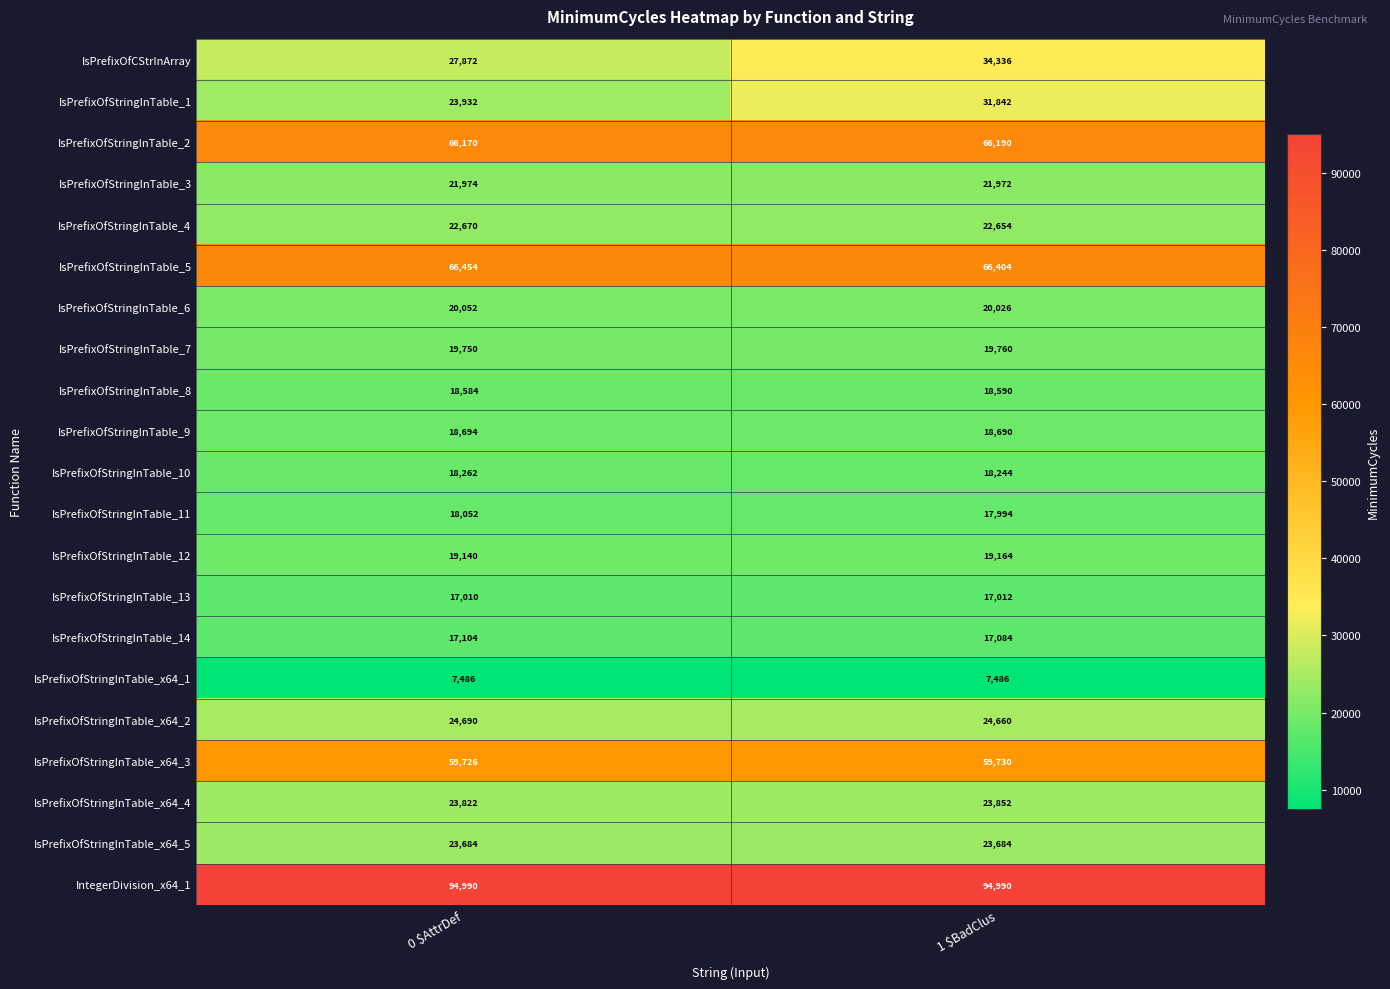

At which category is the sum across all series the highest?

 1 $BadClus